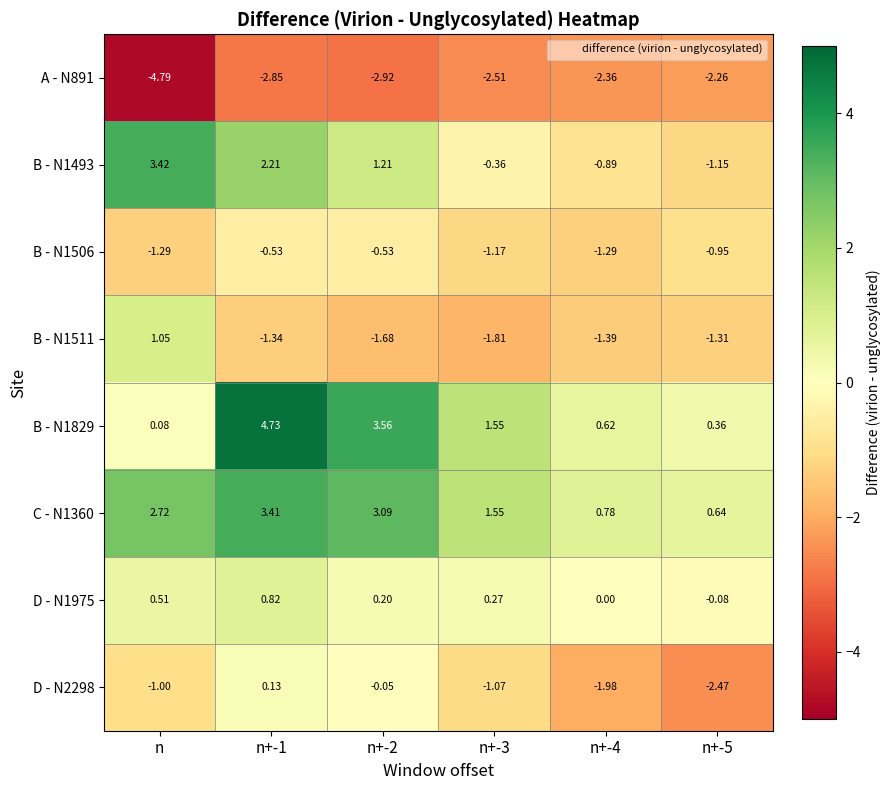

At n+-2, list the series in order from largest to smallest.

B - N1829, C - N1360, B - N1493, D - N1975, D - N2298, B - N1506, B - N1511, A - N891